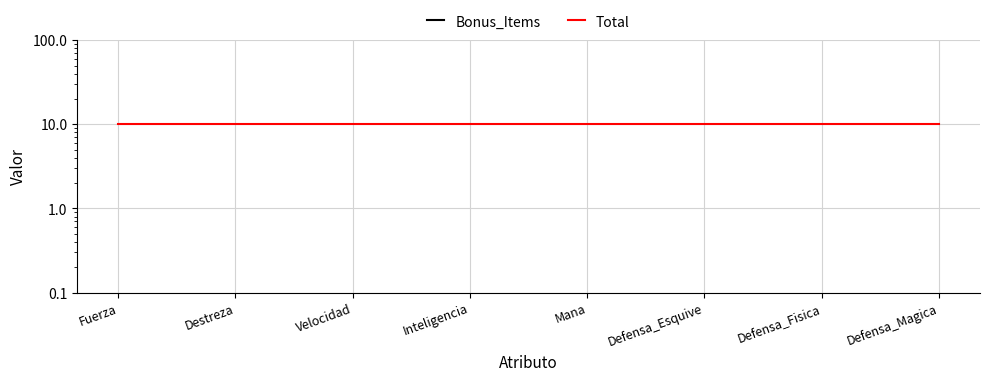

What is the value of the Total point at the 8th from the left?

10